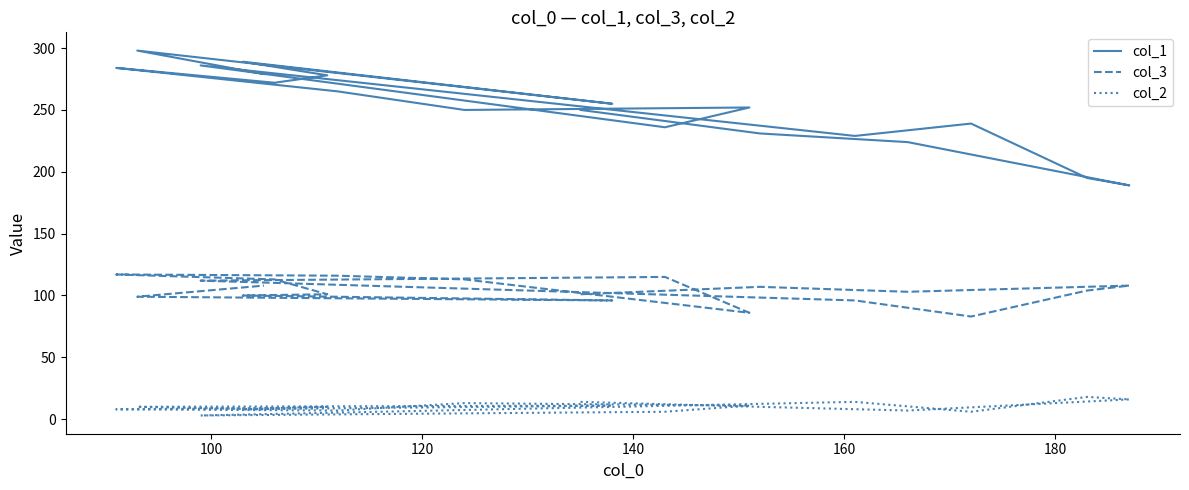

What is the difference between the maximum and second lowest values in the col_1 series?

103